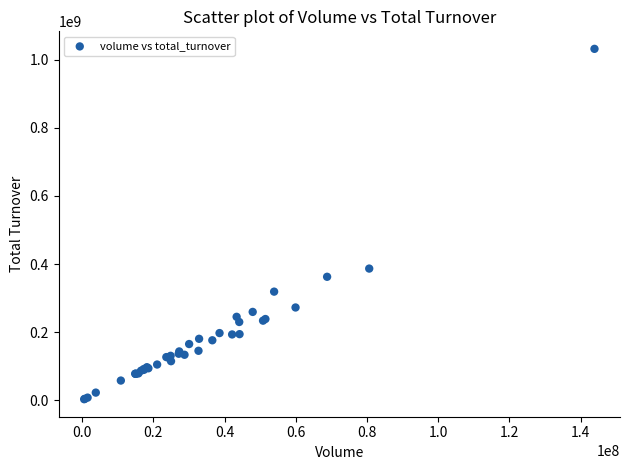

What Y value in the scatter plot is closest to 517483179?

386646430